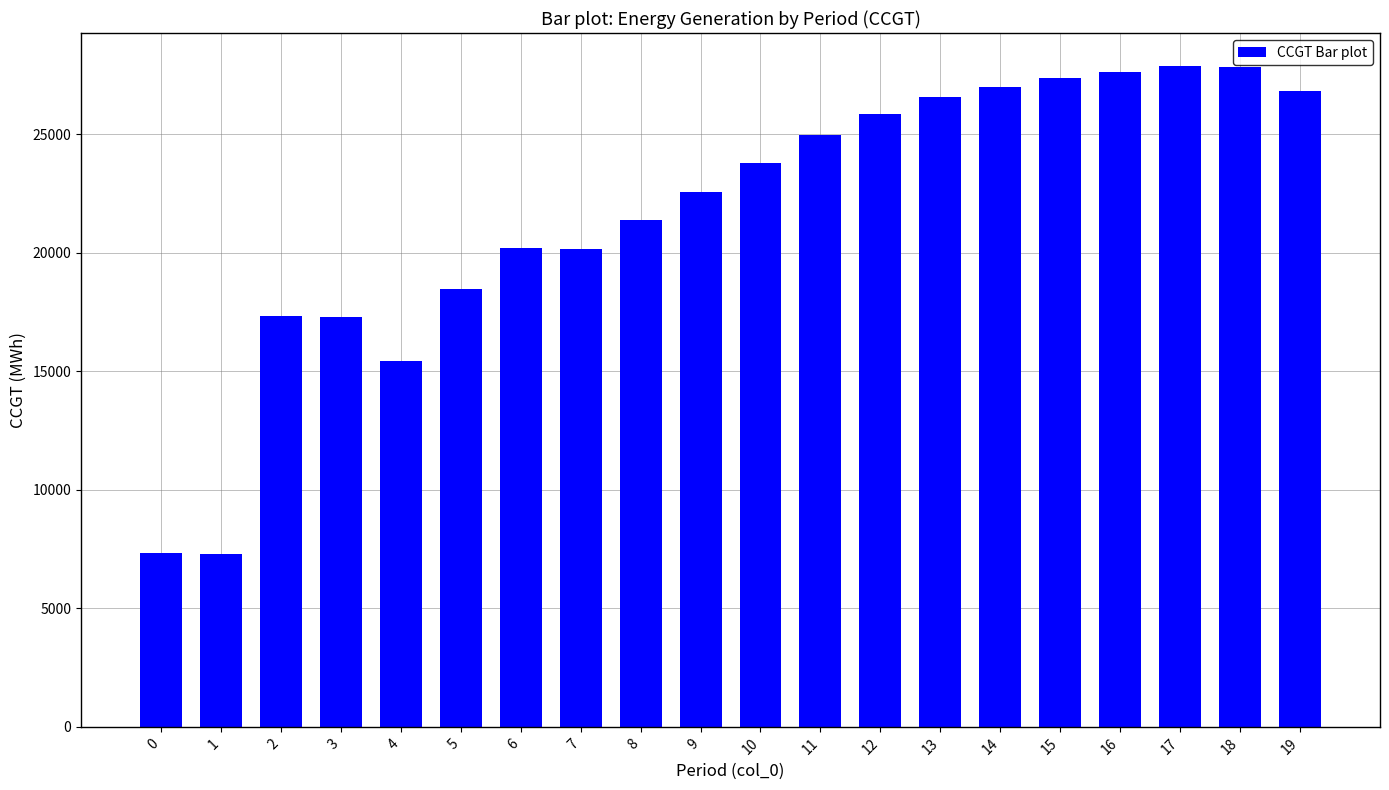

How many data points does each series have?

20